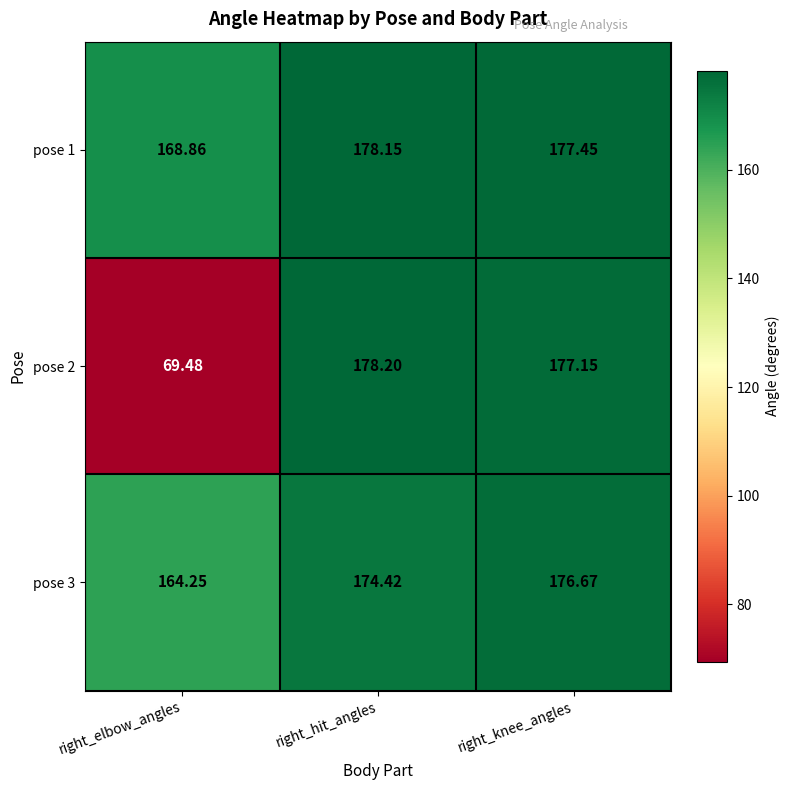

At which category is the sum across all series the highest?

right_knee_angles